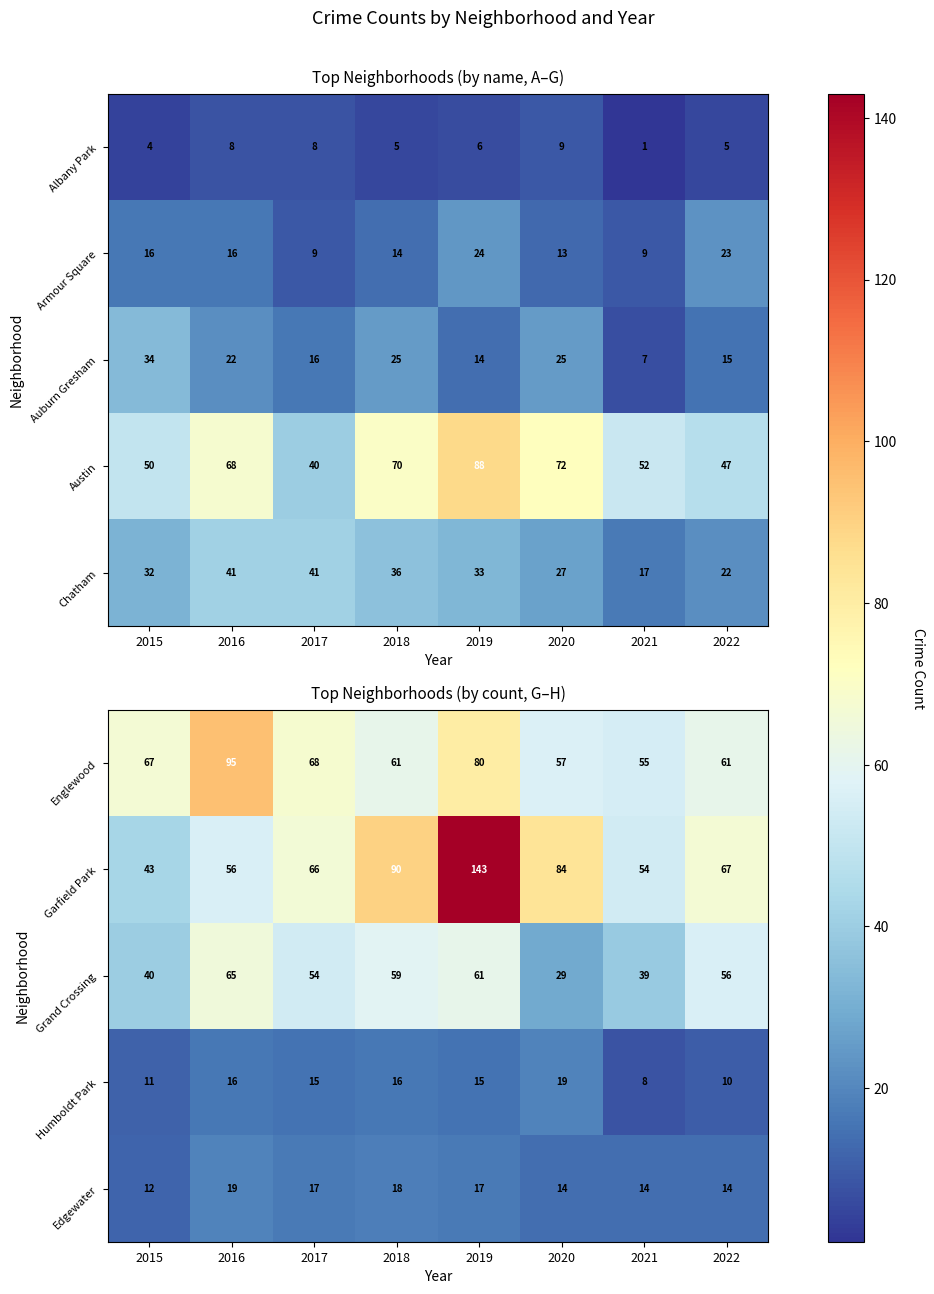

Count the number of data series in this chart.

5